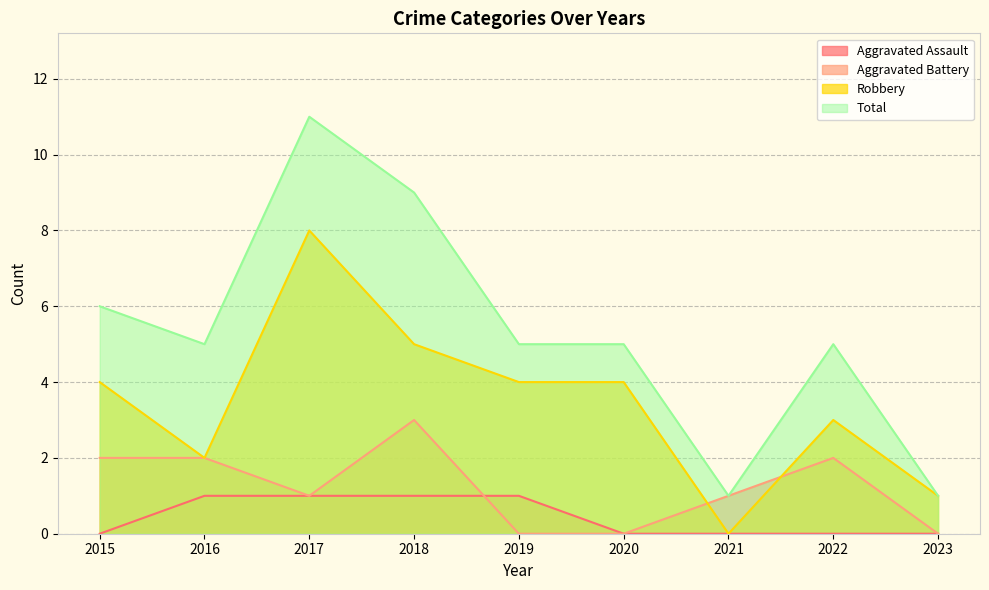

The Robbery series shows 3 at 2016. True or false?

False